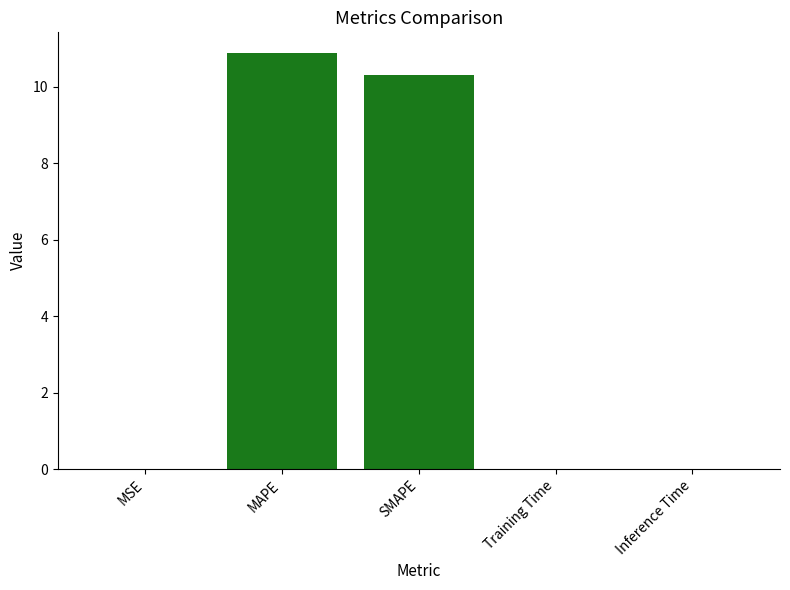

What value does the data have at MAPE?

10.9